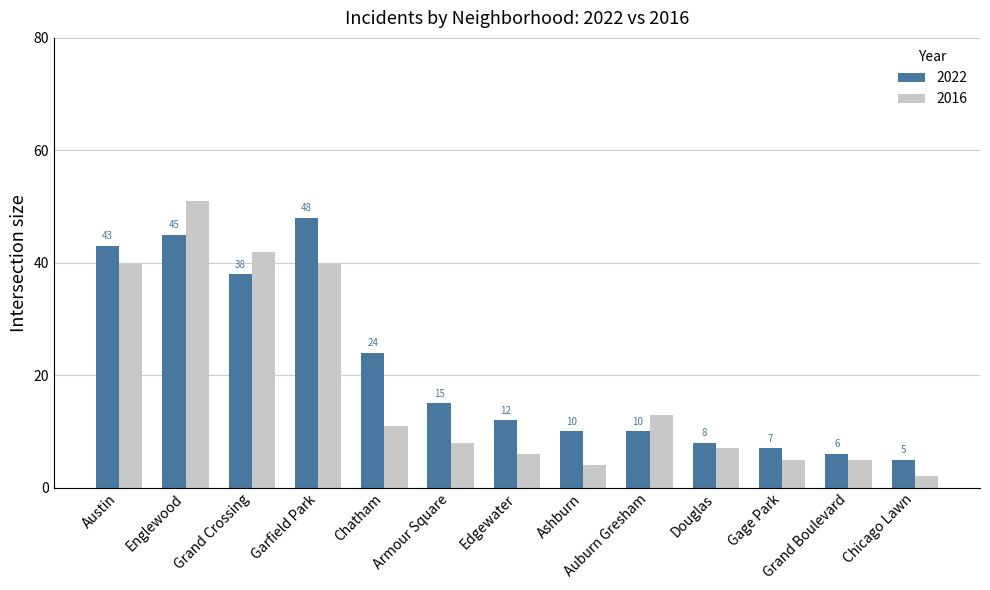

List the series in order of their peak value, highest first.

2016, 2022